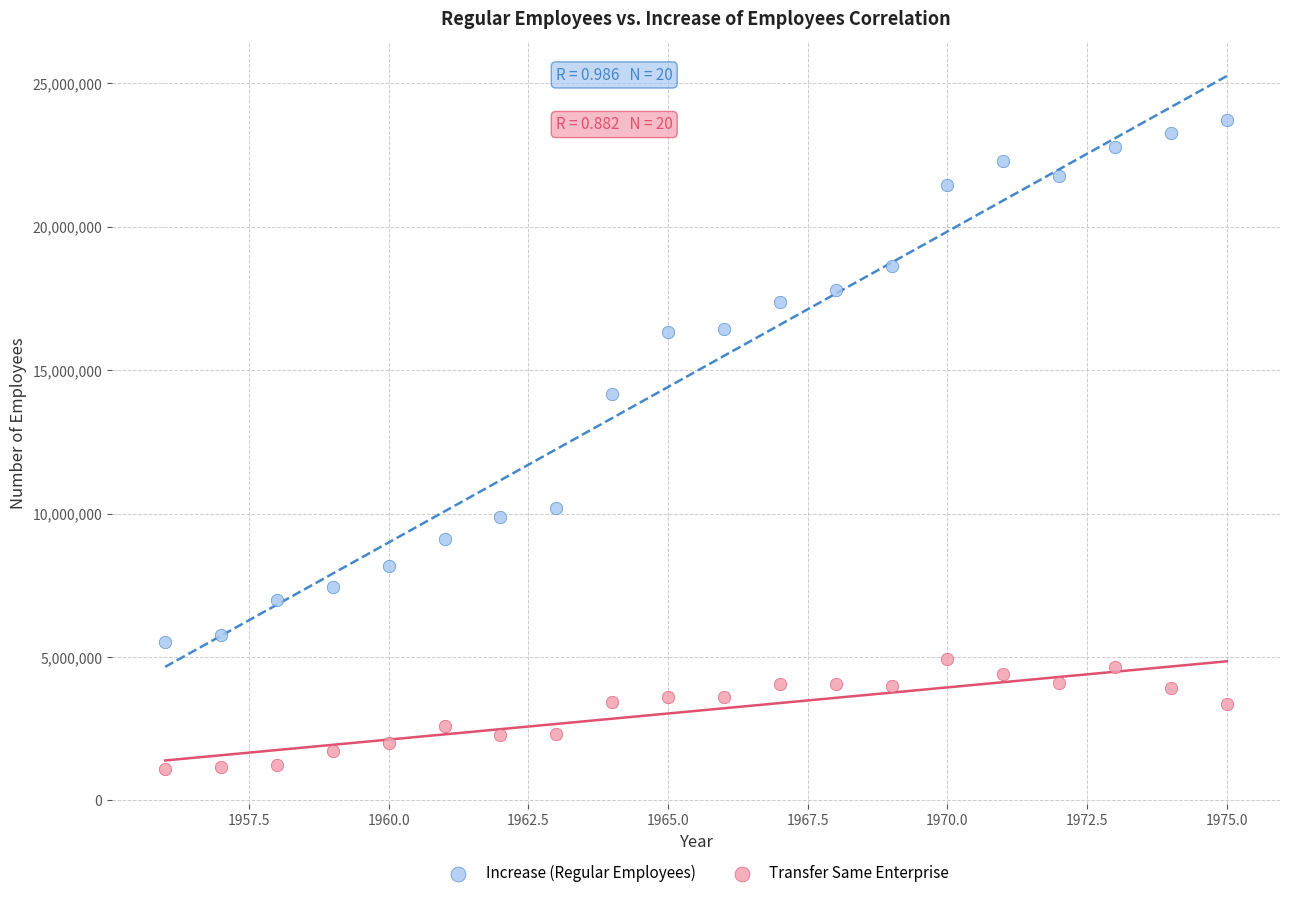

What are all the series names shown in the legend?

Increase (Regular Employees), Transfer Same Enterprise